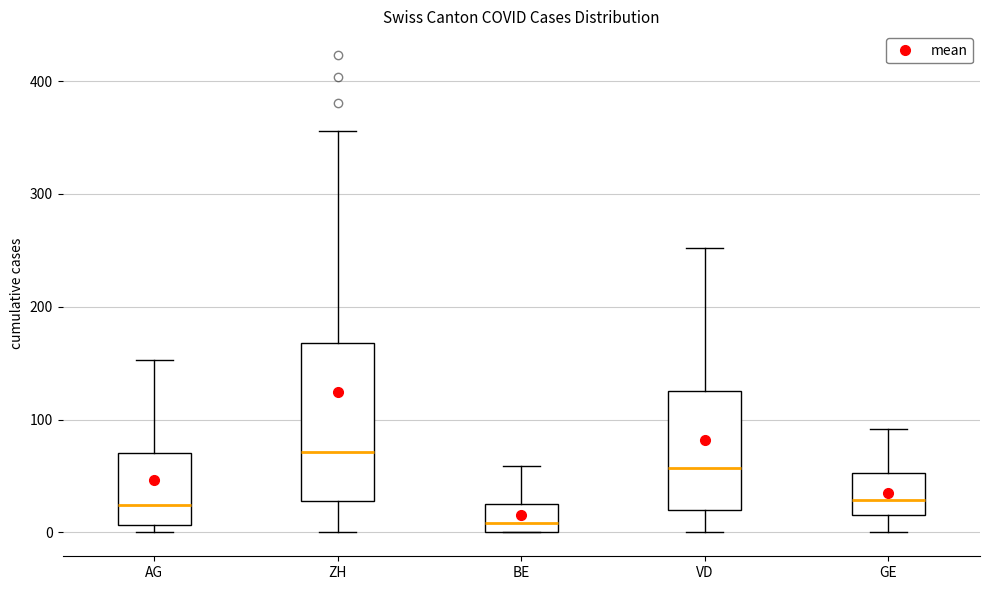

Comparing the boxes themselves (not the whiskers), which one is the tallest?

ZH